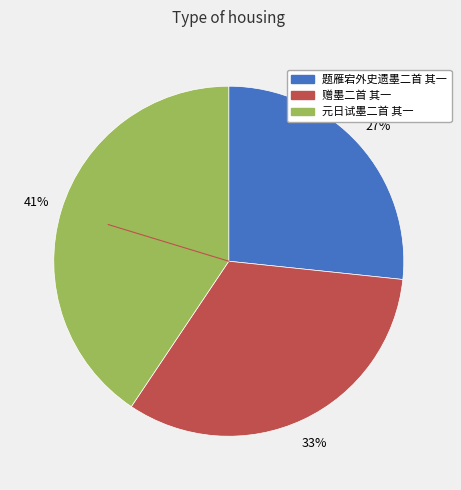

True or false: 题雁宕外史遗墨二首 其一 accounts for 21% of the total.

False